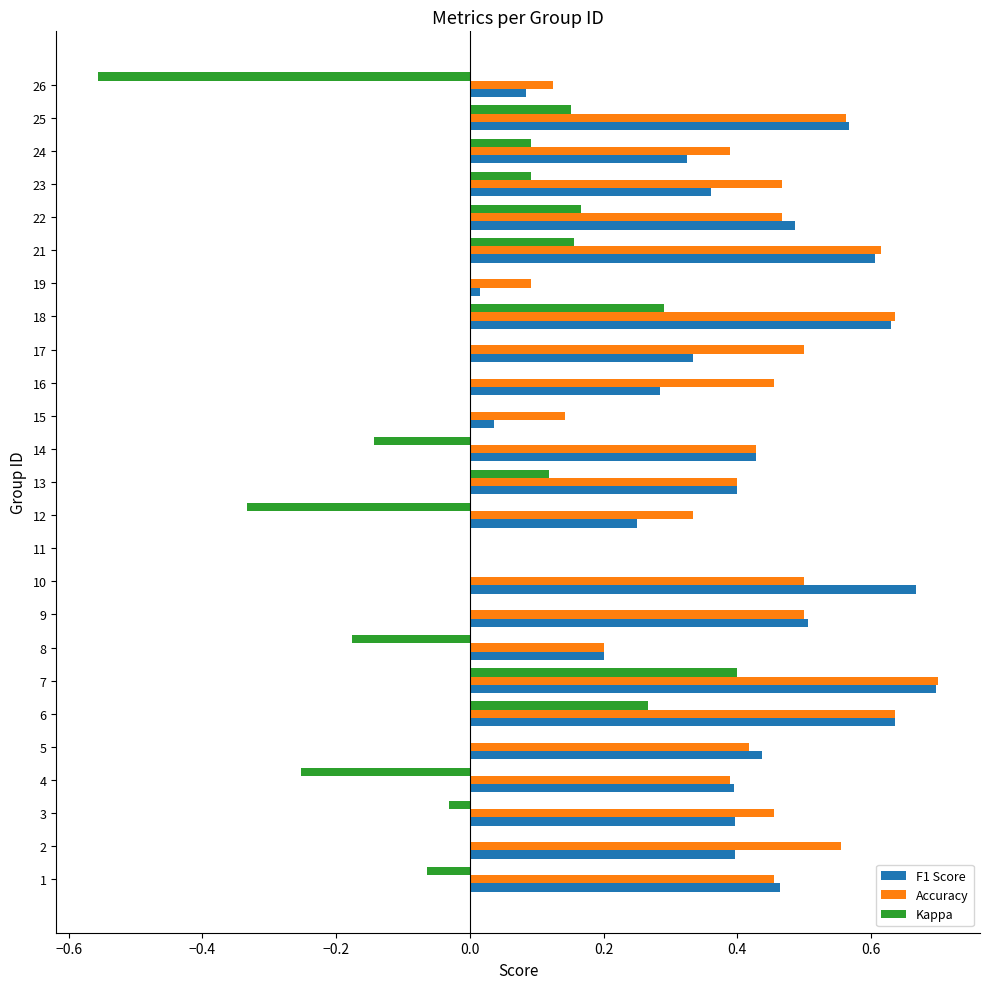

What are all the series names shown in the legend?

F1 Score, Accuracy, Kappa